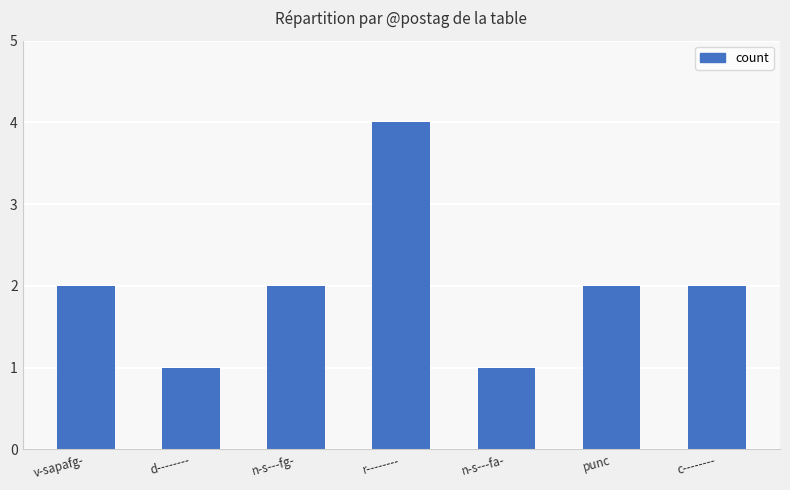

Does the chart contain stacked bars?

No